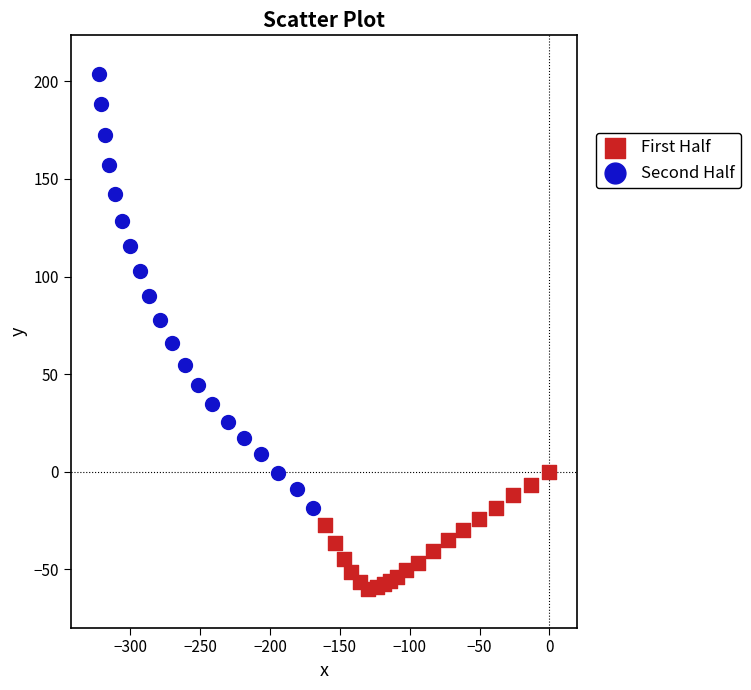

Which series contains the highest Y value?

Second Half